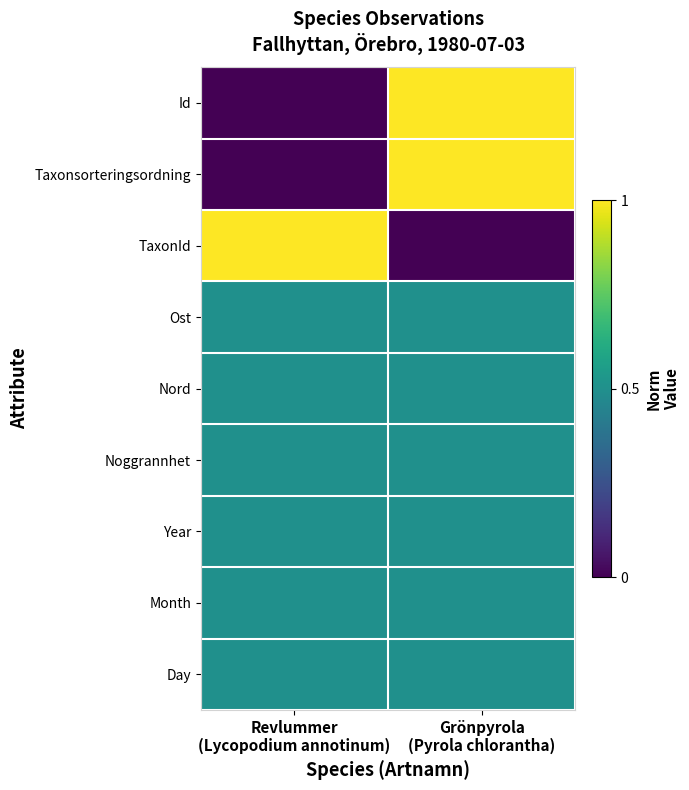

How many data points does each series have?

2